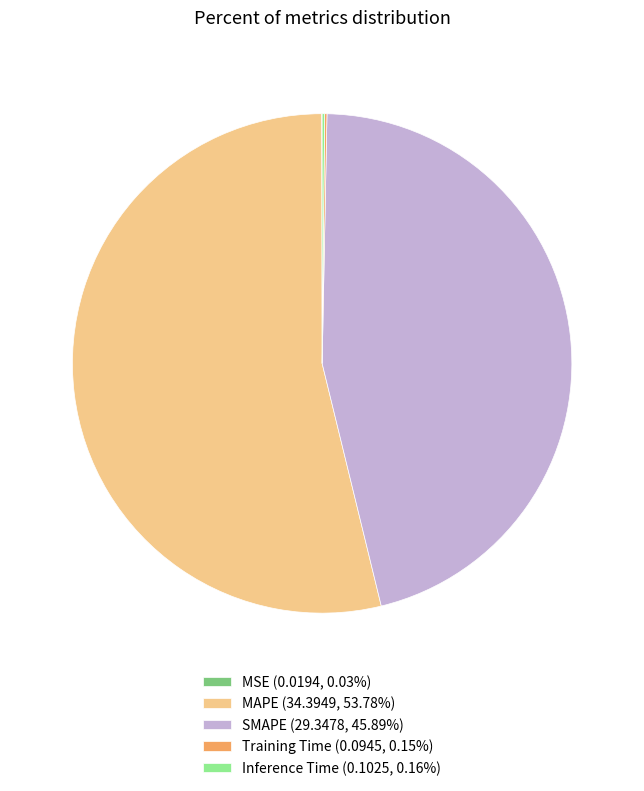

What is the majority slice?

MAPE